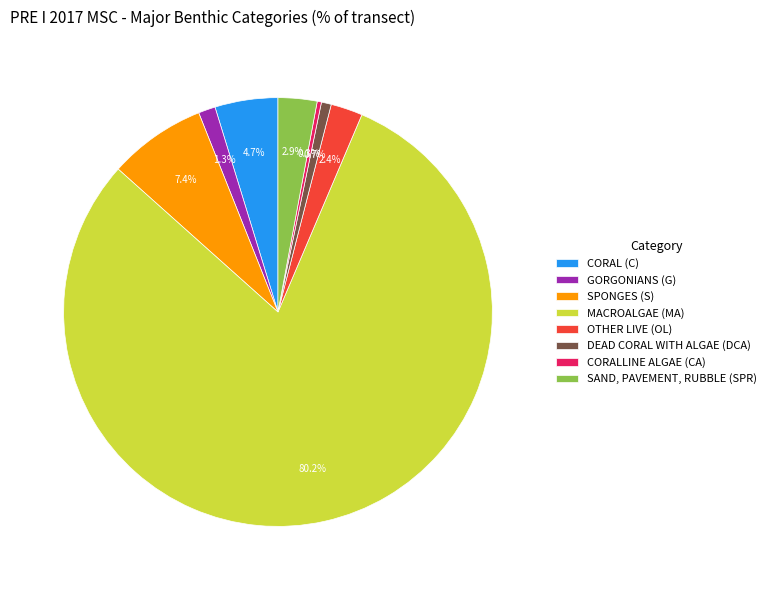

Combined, do SPONGES (S) and MACROALGAE (MA) account for over 50%?

Yes